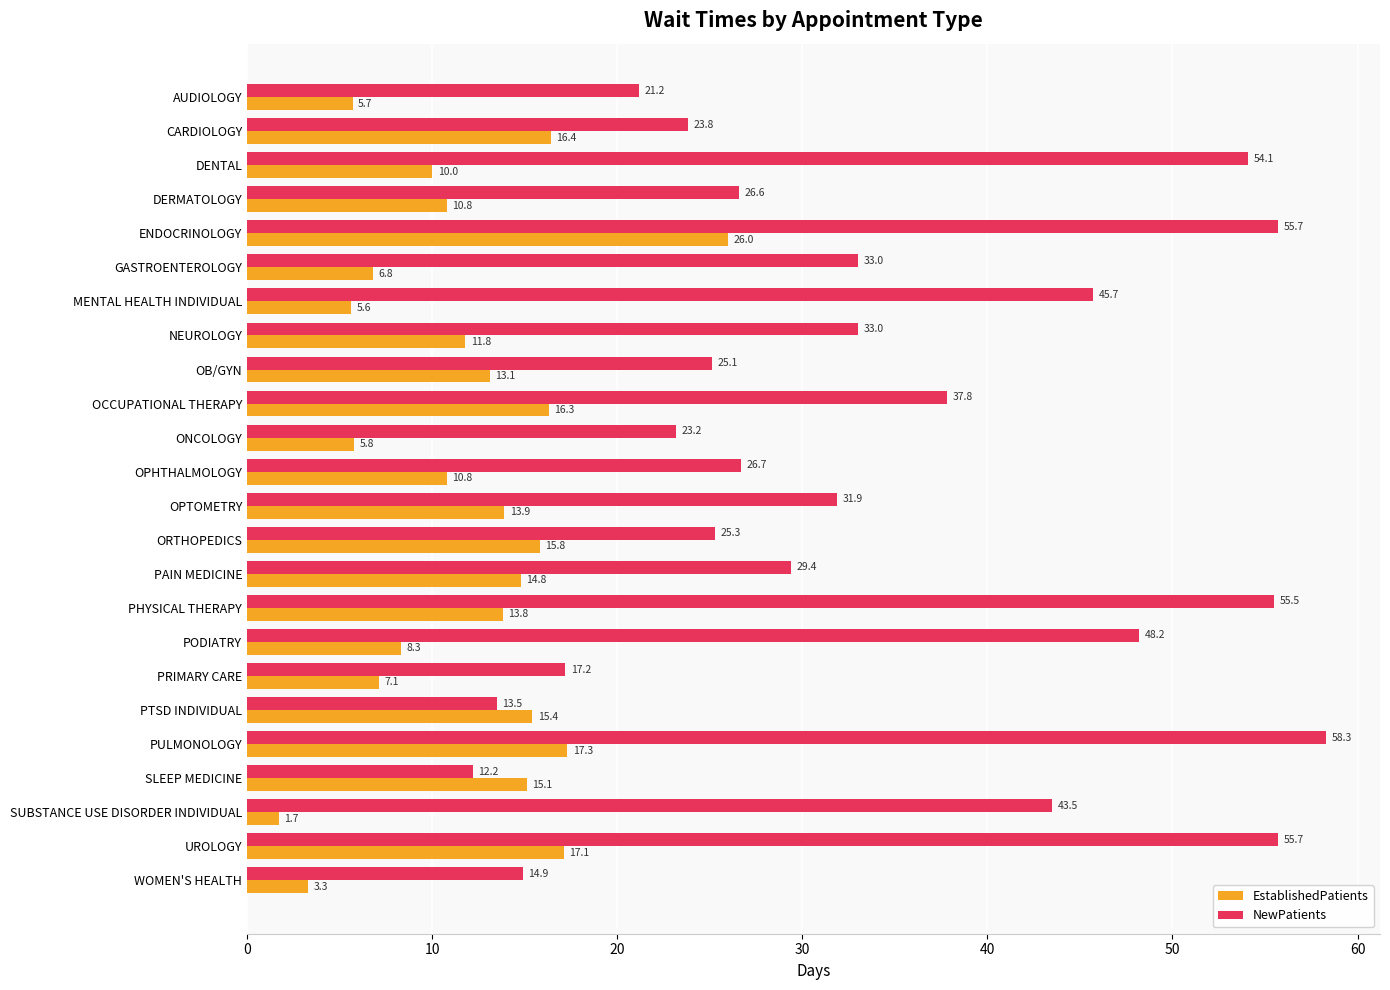

At how many categories does at least one series exceed 16?

21